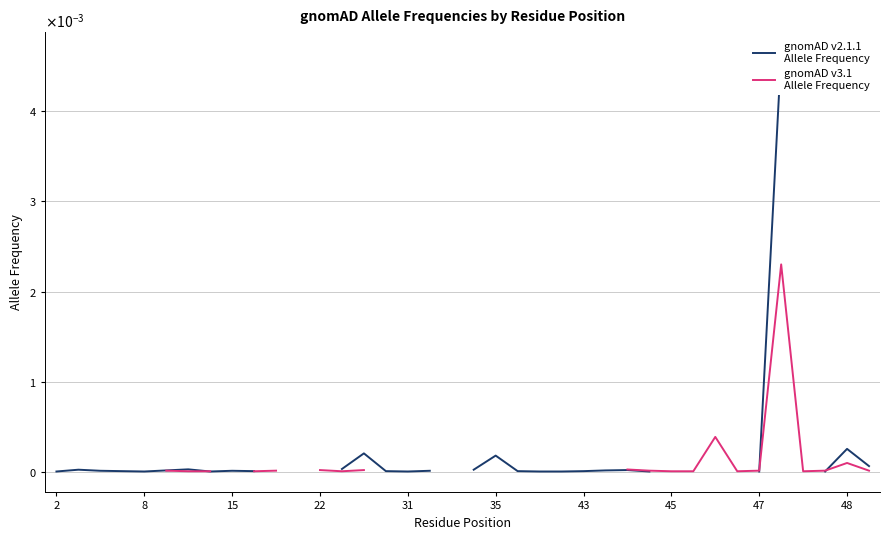

Between 45 and 30, which series saw the biggest shift?

gnomAD v3.1
Allele Frequency